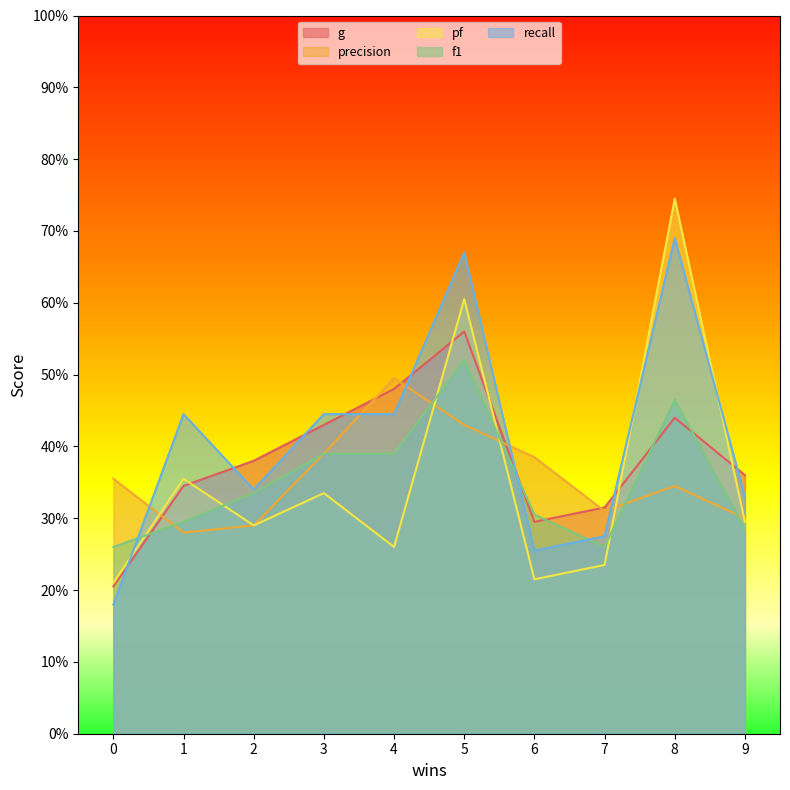

What is the approximate value of recall at 0?

0.2